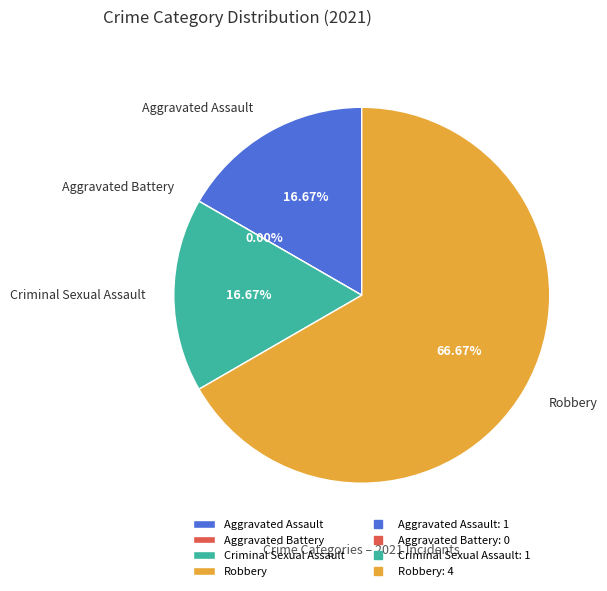

What is the total percentage of Criminal Sexual Assault and Aggravated Assault?

33.3%